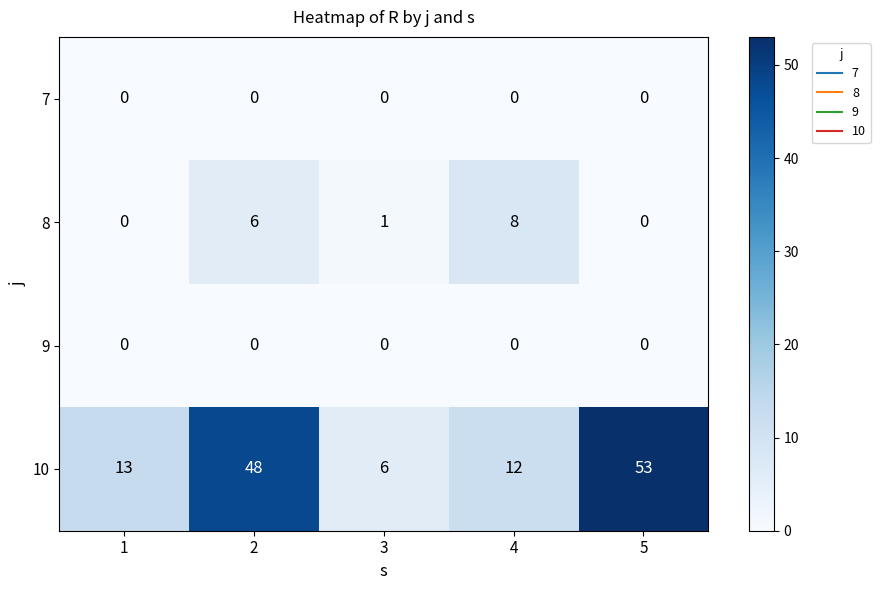

What is the difference between the second highest and second lowest values in the 10 series?

36